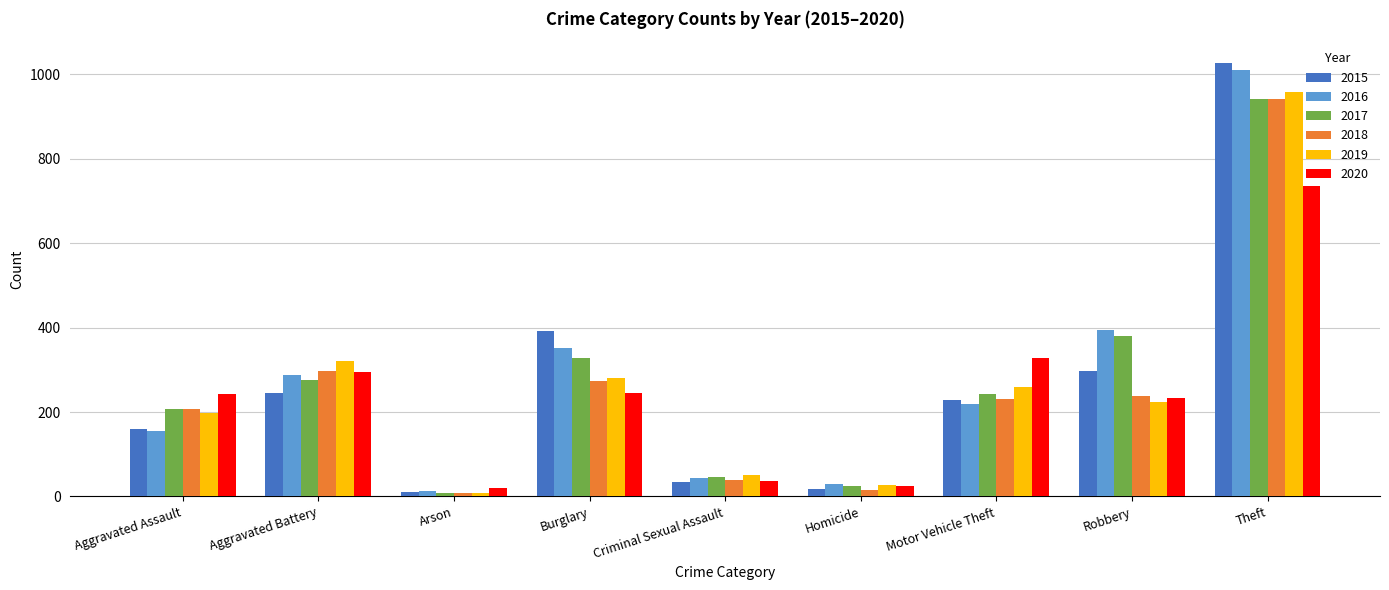

What is the difference between the highest and lowest values at Motor Vehicle Theft?

110